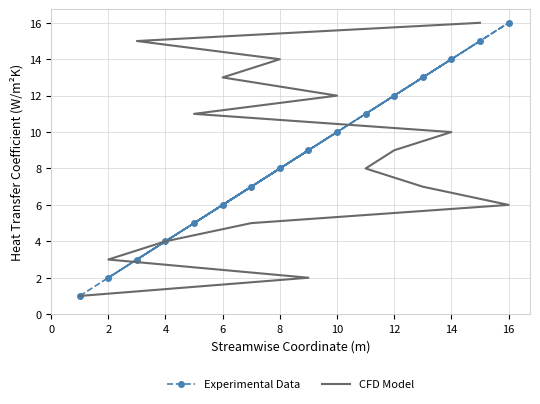

Which series ends up on top after the final intersection of CFD Model and Experimental Data?

CFD Model